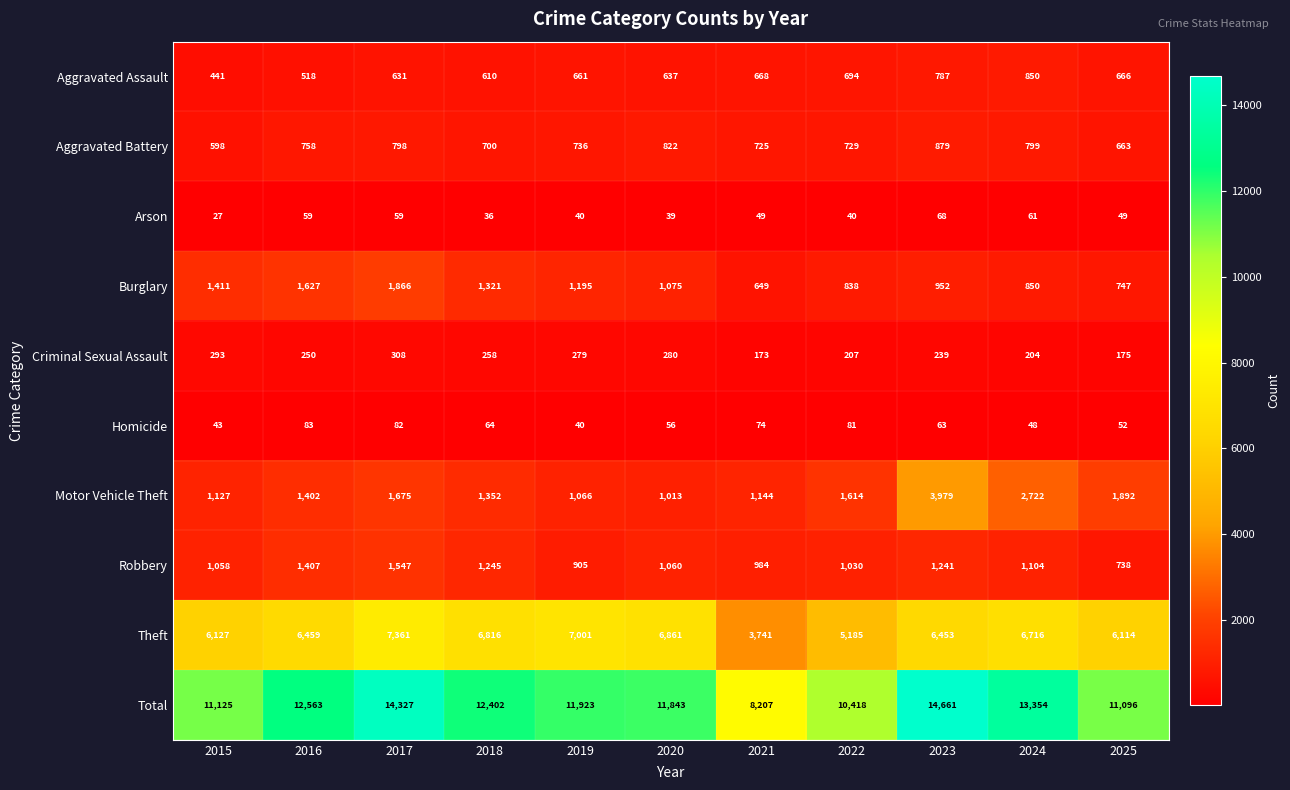

True or false: Aggravated Assault has a value of 787 at 2023.

True